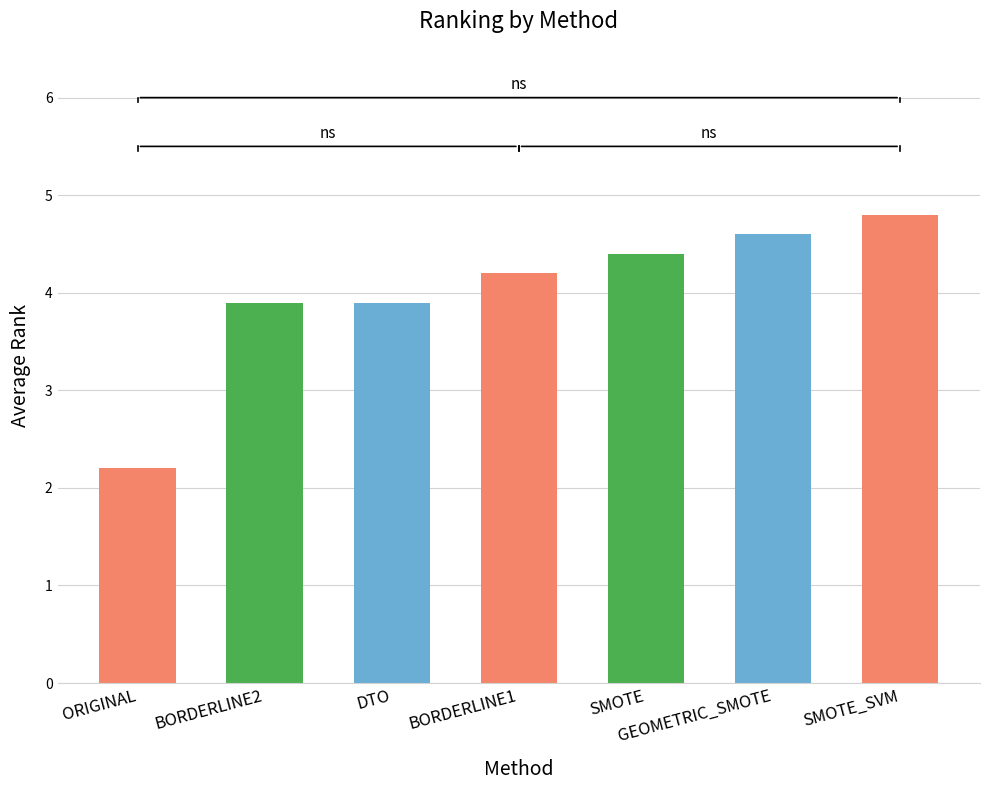

What is the smallest value displayed?

2.2